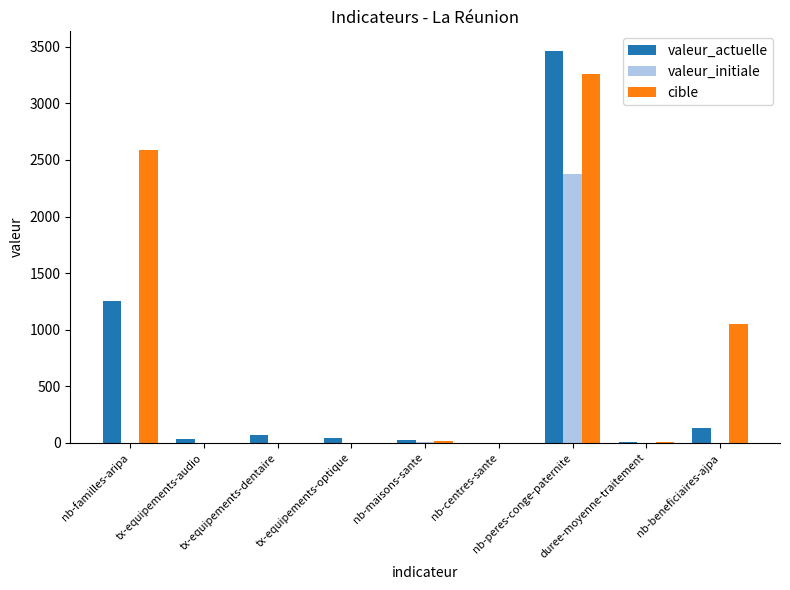

At which label does valeur_initiale reach its peak?

nb-peres-conge-paternite